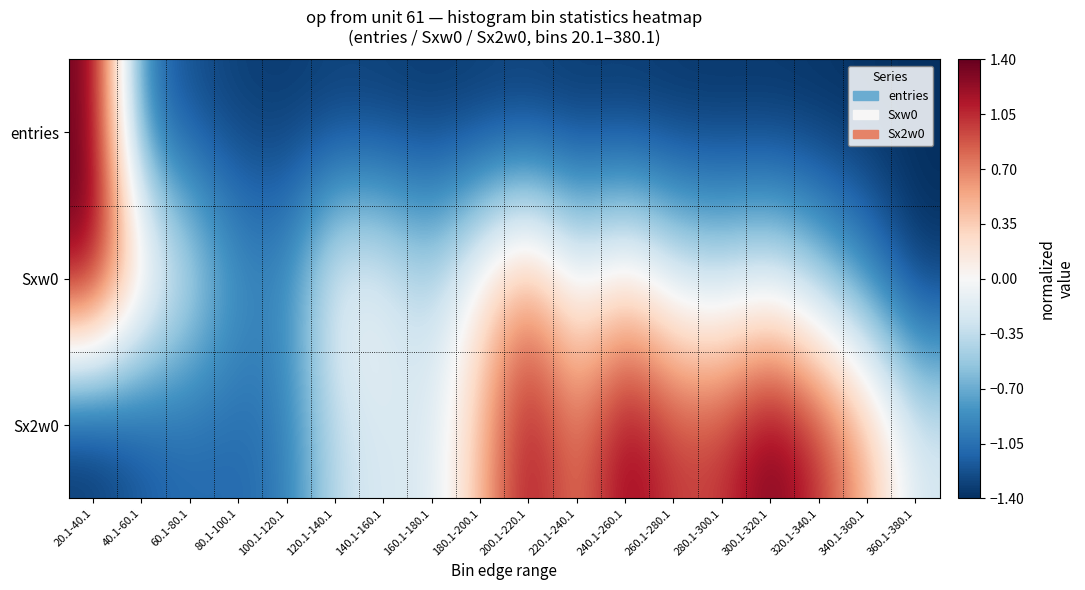

What is the greatest value displayed?

1.4